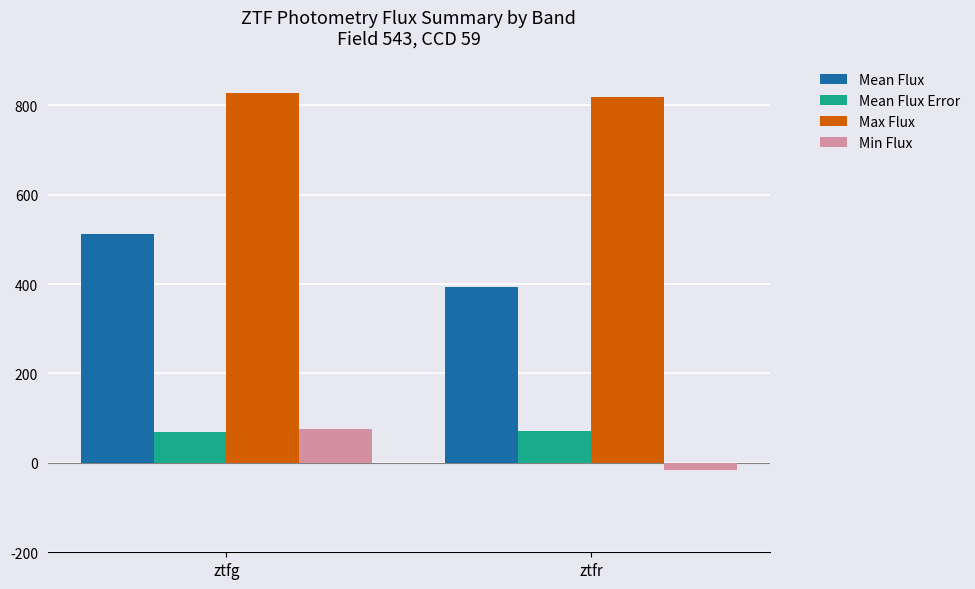

At which category is the sum across all series the highest?

ztfg